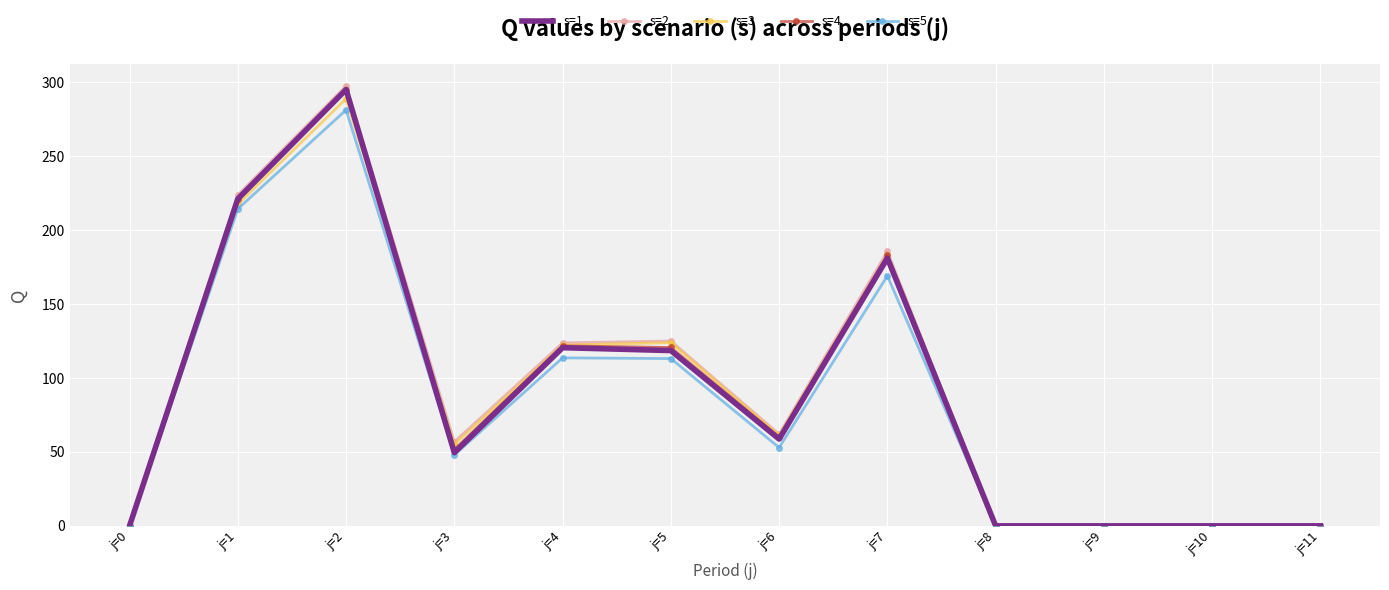

In s=3, how many points are higher than both neighbors (excluding endpoints)?

3